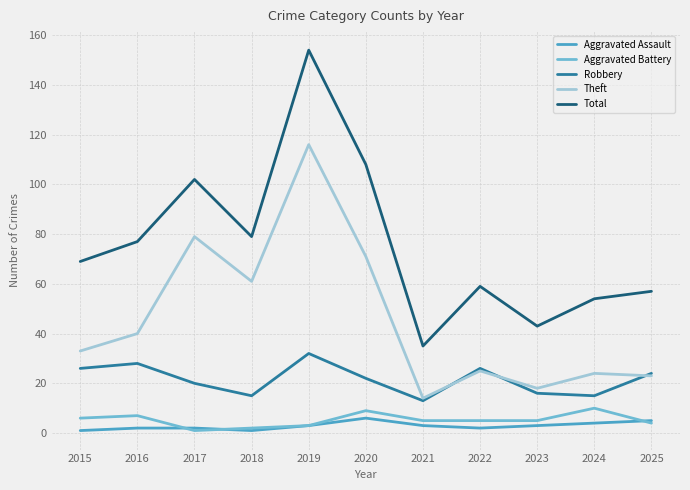

Reading left to right, transcribe all the data shown in this chart.

Aggravated Assault: 1	2	2	1	3	6	3	2	3	4	5
Aggravated Battery: 6	7	1	2	3	9	5	5	5	10	4
Robbery: 26	28	20	15	32	22	13	26	16	15	24
Theft: 33	40	79	61	116	71	14	25	18	24	23
Total: 69	77	102	79	154	108	35	59	43	54	57